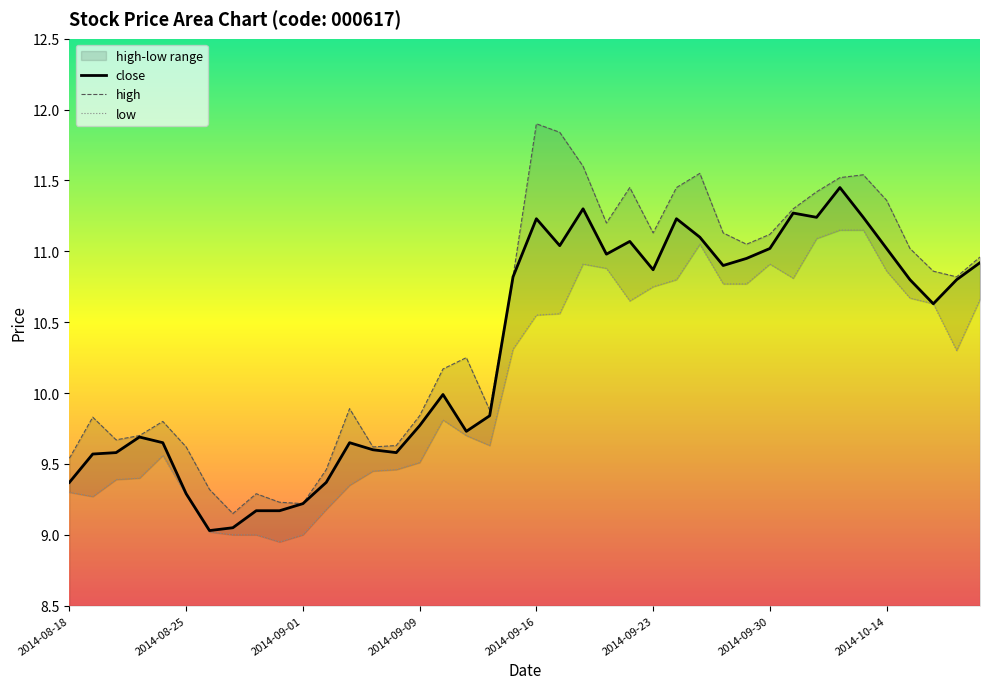

Where is the first local minimum for high?

2014-08-20